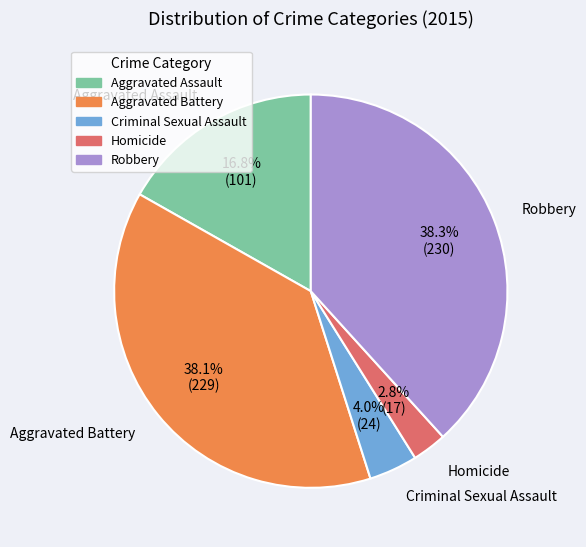

What portion of the pie excludes Aggravated Assault?

83.2%